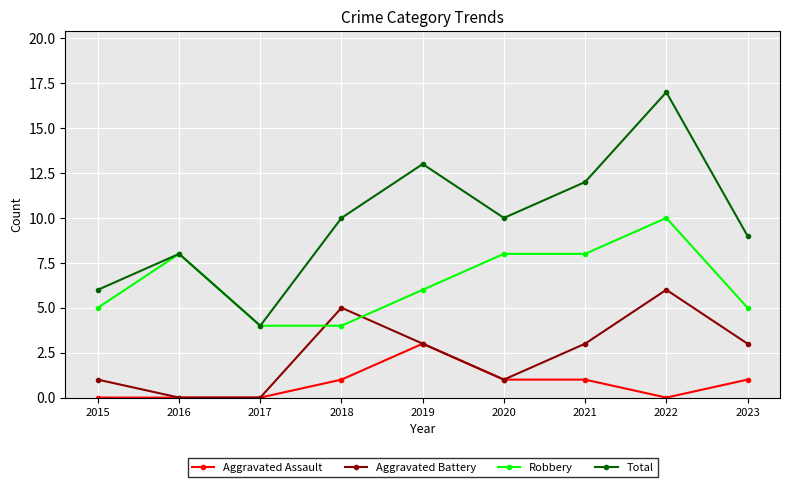

At which category is the sum across all series the highest?

2022